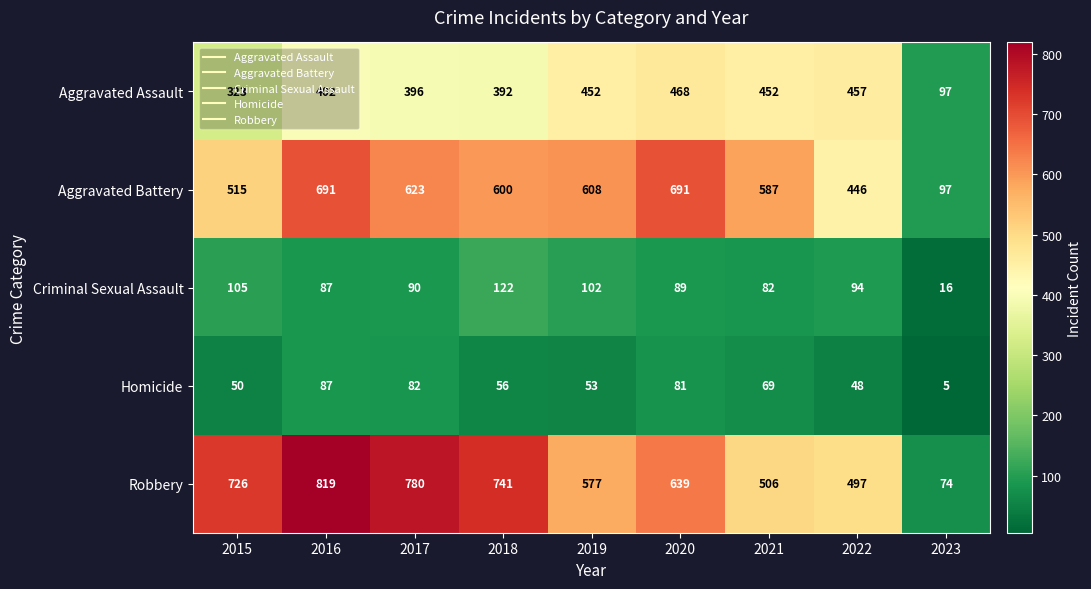

Which series has the largest total across all categories?

Robbery